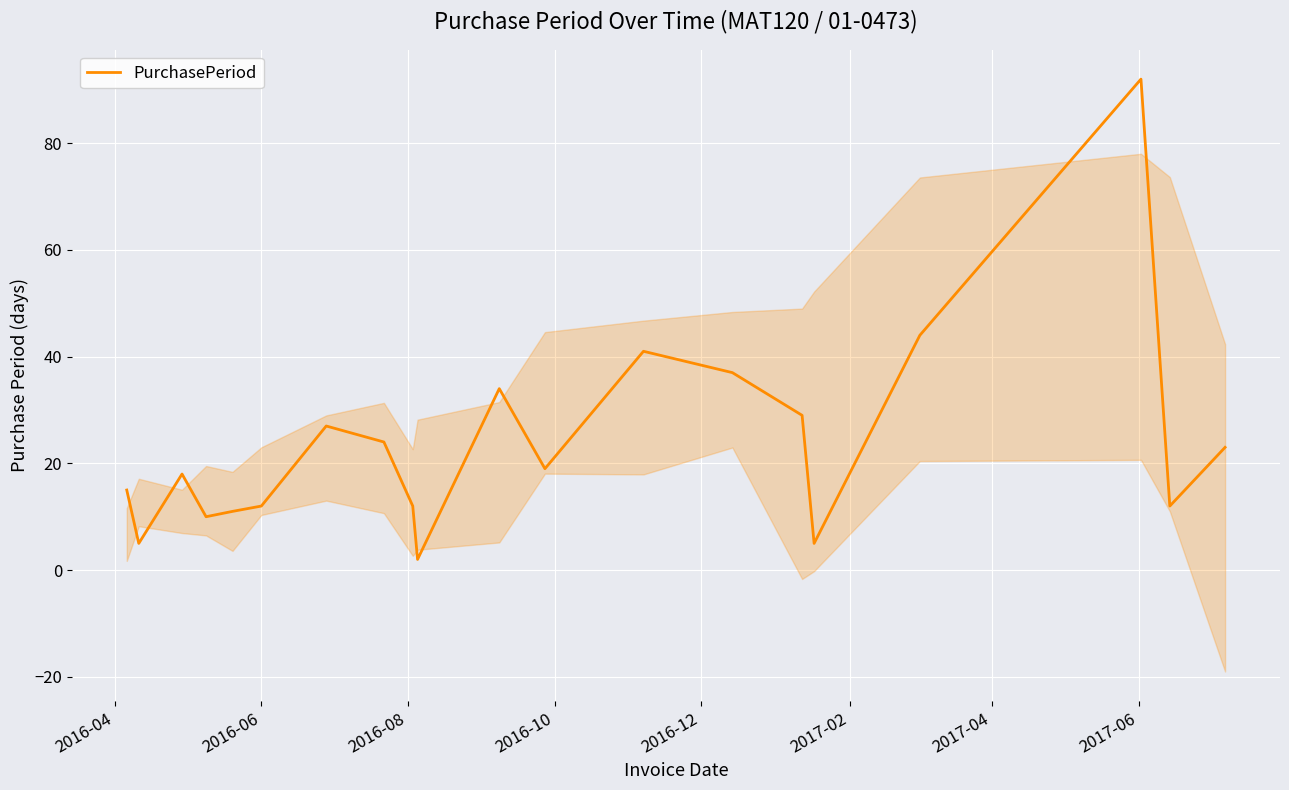

How many interior local valleys (lower than both neighbors) does the data have?

6